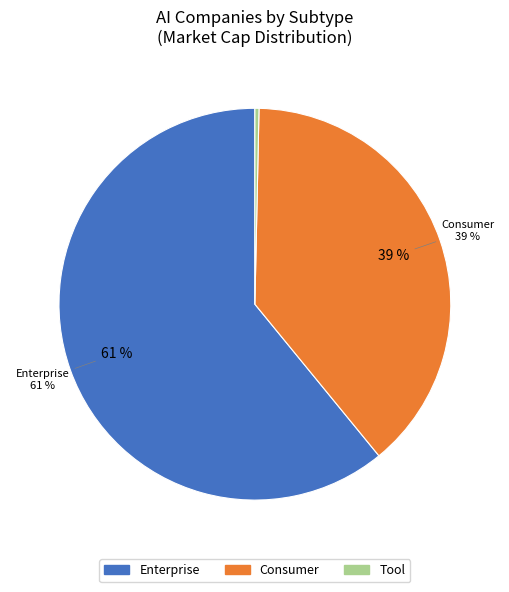

Which category has the biggest portion of the pie?

Enterprise